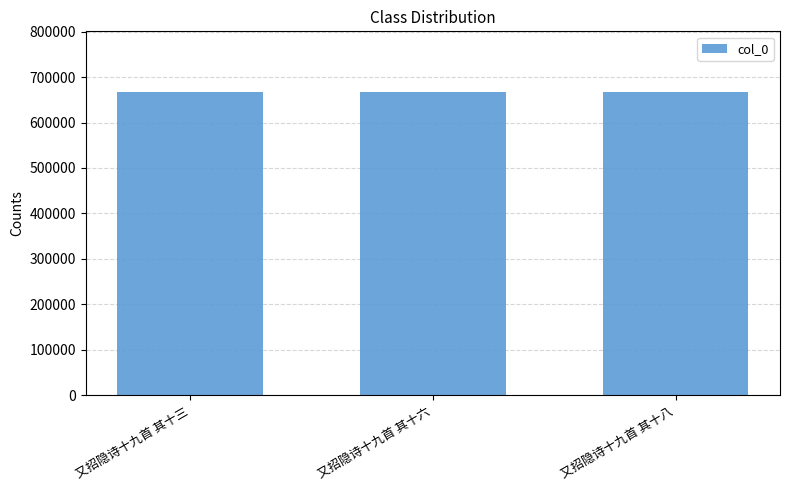

Is it true that the value at 又招隐诗十九首 其十三 is 667353?

True